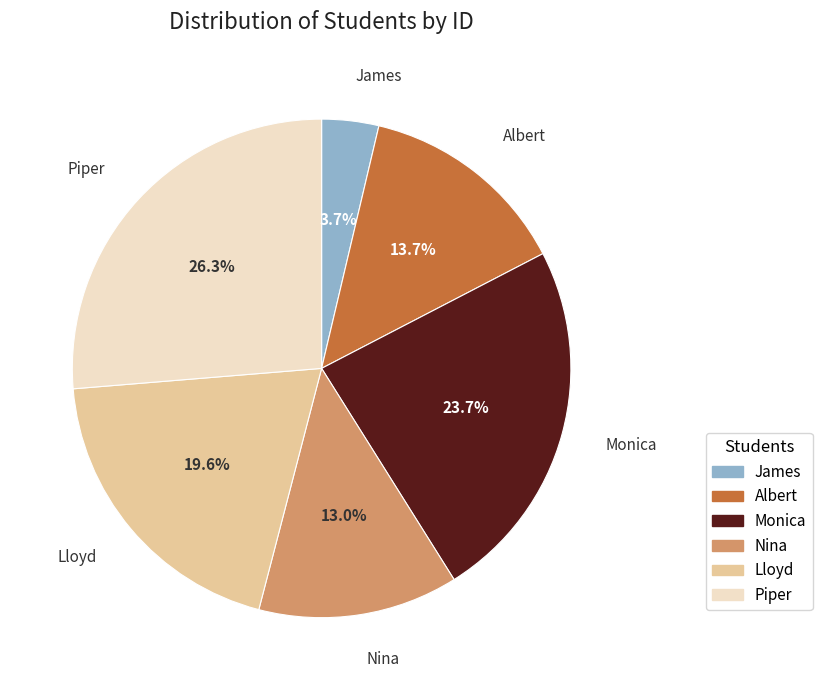

What is the total percentage of Albert and Nina?

26.7%